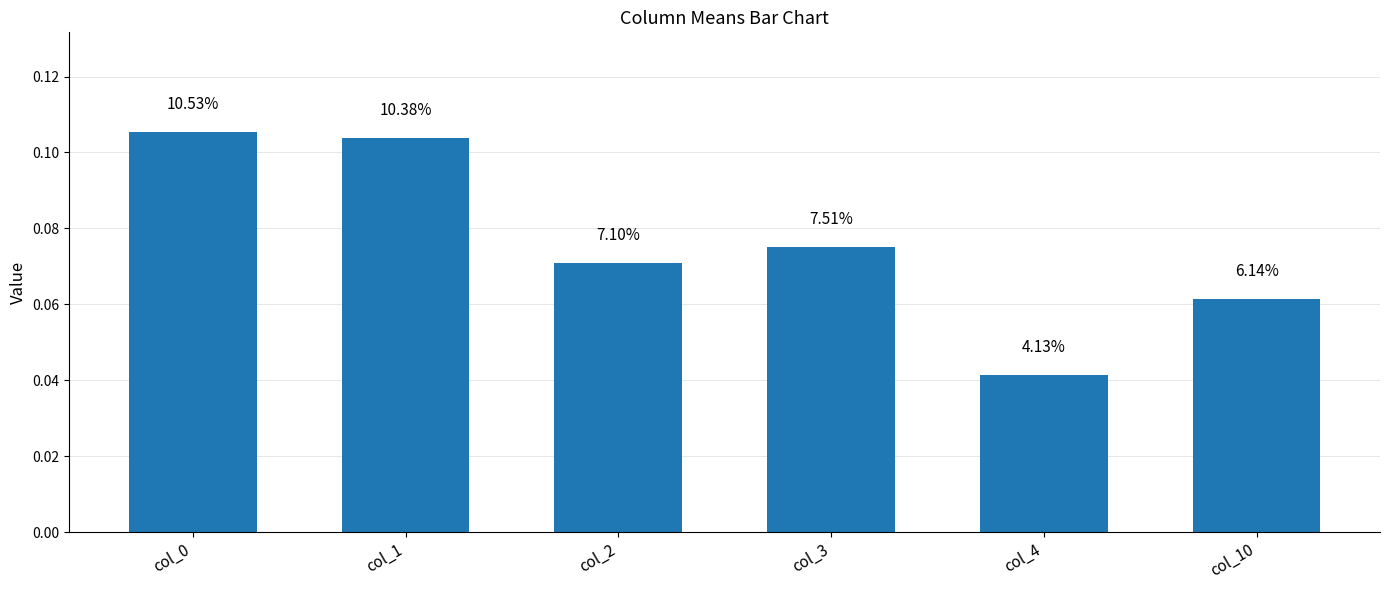

Does the chart contain any negative values?

No